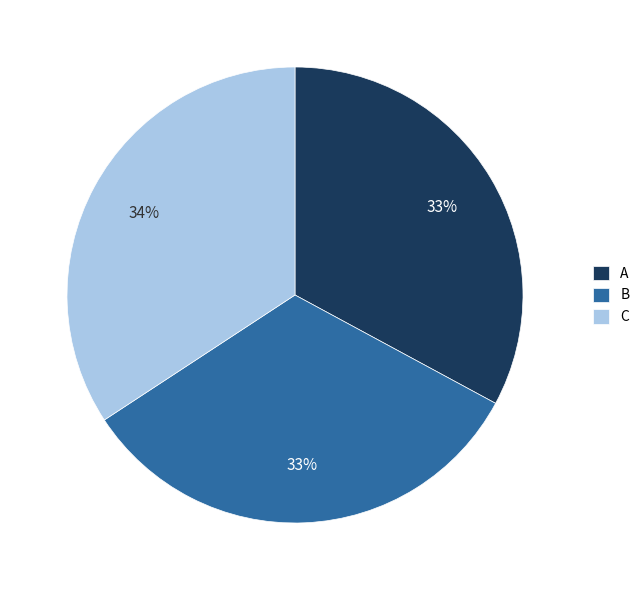

Combined, do A and C account for over 50%?

Yes